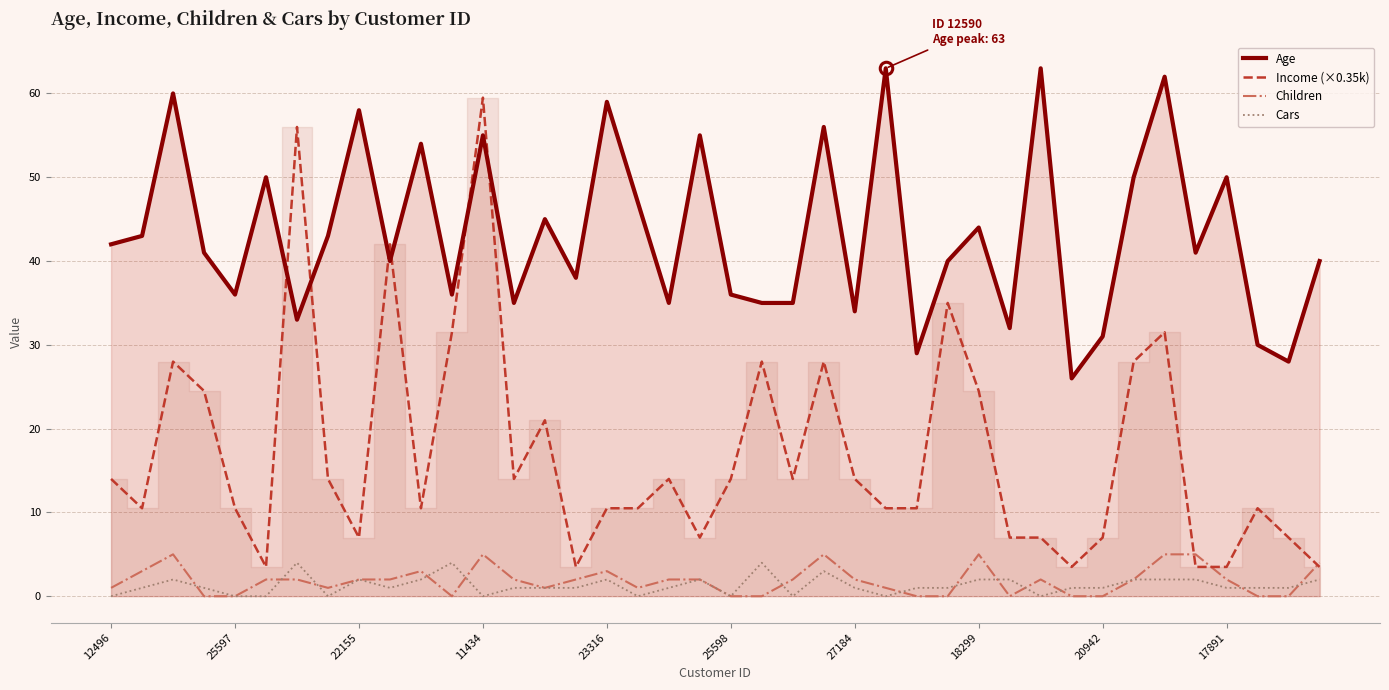

In Cars, how many points are higher than both neighbors (excluding endpoints)?

8